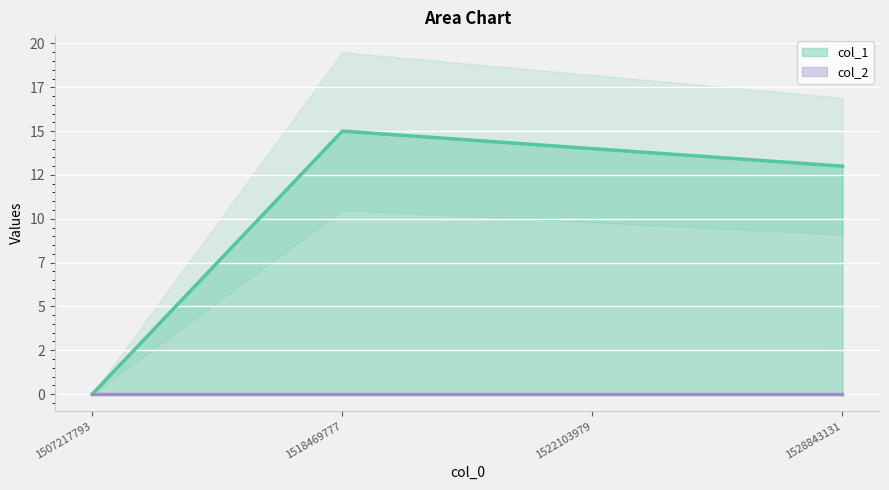

Rank the categories by value from highest to lowest.

1518469777, 1522103979, 1528843131, 1507217793